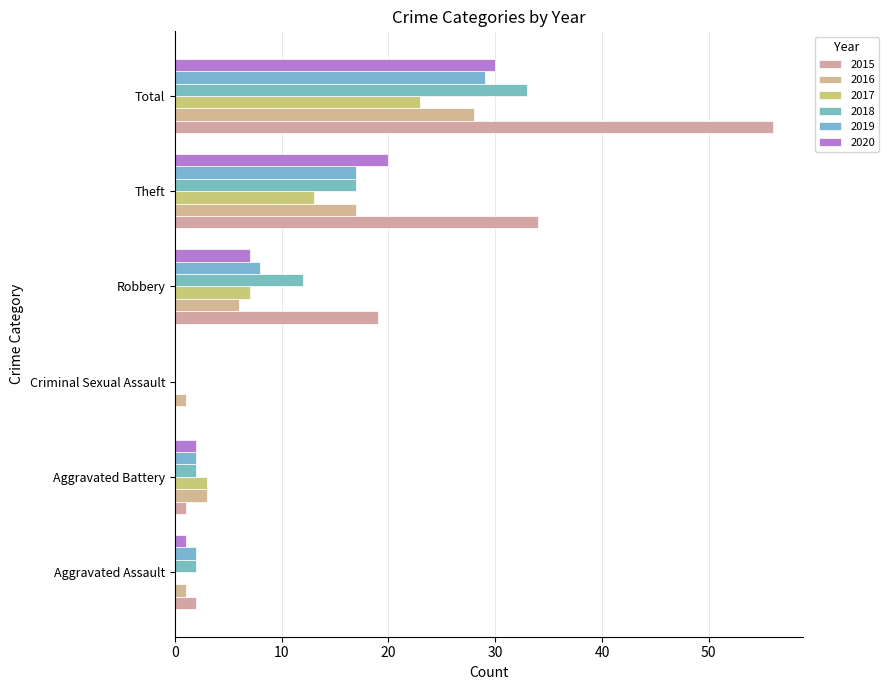

Reading right to left, list all the values displayed in this chart.

2015: 56	34	19	0	1	2
2016: 28	17	6	1	3	1
2017: 23	13	7	0	3	0
2018: 33	17	12	0	2	2
2019: 29	17	8	0	2	2
2020: 30	20	7	0	2	1